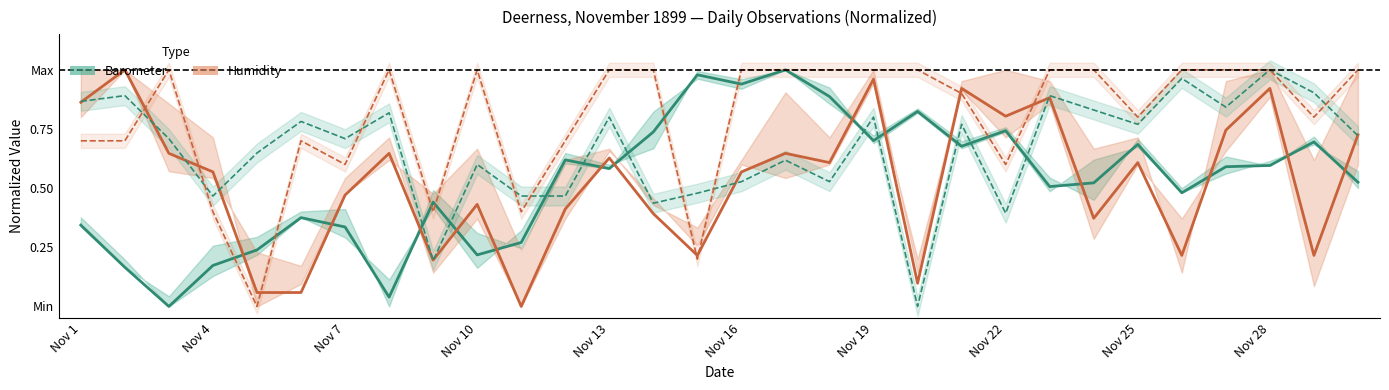

Count the number of categories in the chart.

30